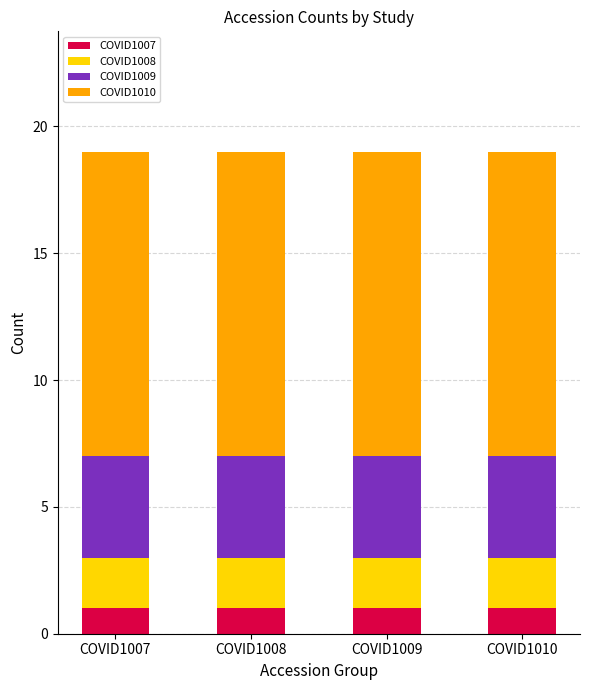

How many bars are there in total?

4